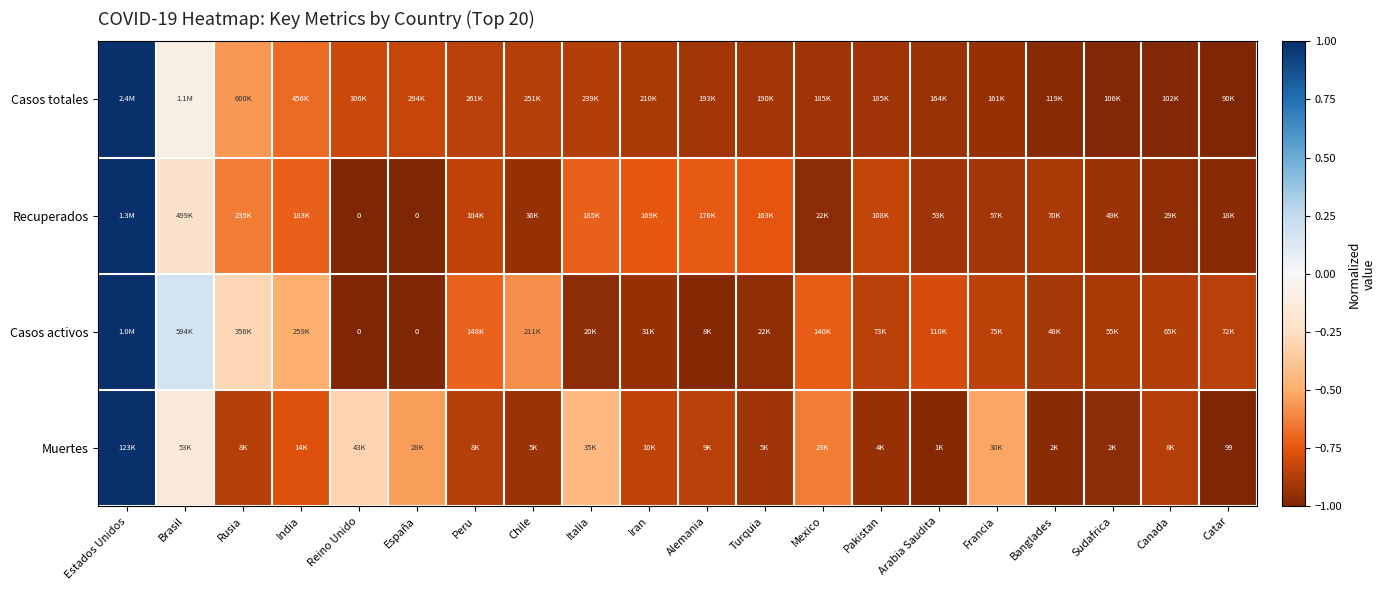

Which category has the highest value across all series?

Estados Unidos